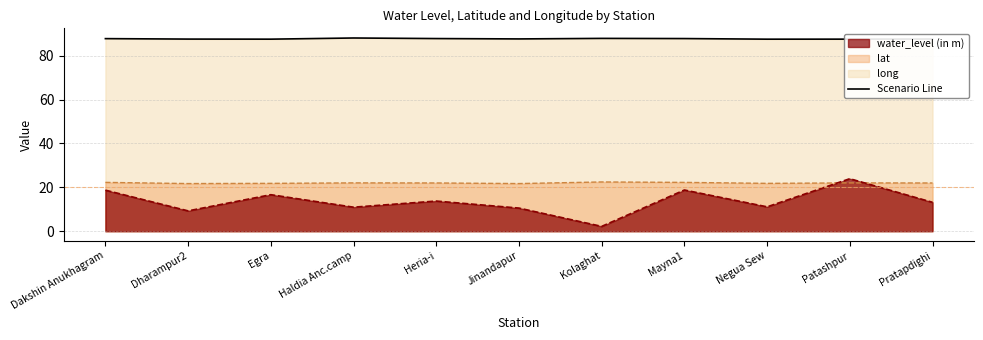

True or false: lat has a value of 22.2 at Mayna1.

True